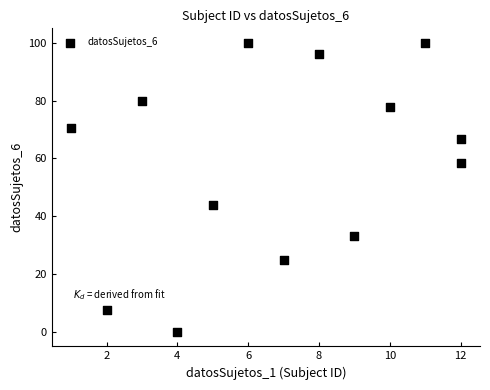

What Y value in the scatter plot is closest to 50?

44.0